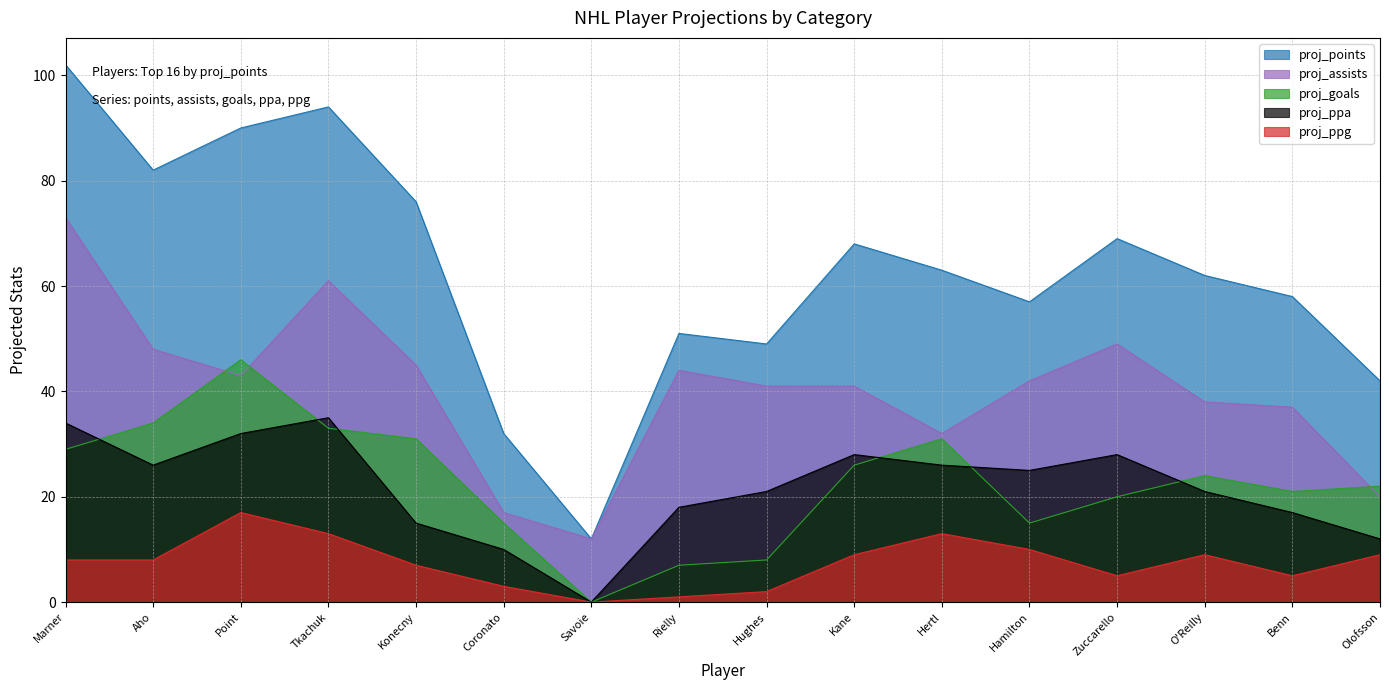

Reading left to right, list all the values displayed in this chart.

proj_points: 102	82	90	94	76	32	12	51	49	68	63	57	69	62	58	42
proj_assists: 73	48	43	61	45	17	12	44	41	41	32	42	49	38	37	20
proj_goals: 29	34	46	33	31	15	0	7	8	26	31	15	20	24	21	22
proj_ppa: 34	26	32	35	15	10	0	18	21	28	26	25	28	21	17	12
proj_ppg: 8	8	17	13	7	3	0	1	2	9	13	10	5	9	5	9